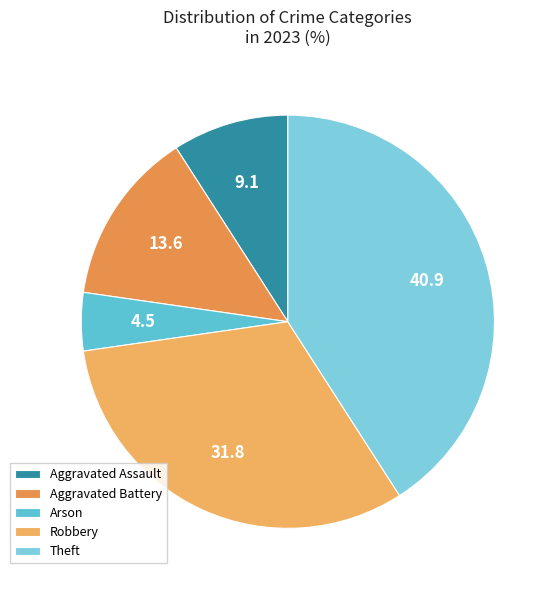

To the nearest percent, what is the difference between the largest and smallest slice percentages?

36%